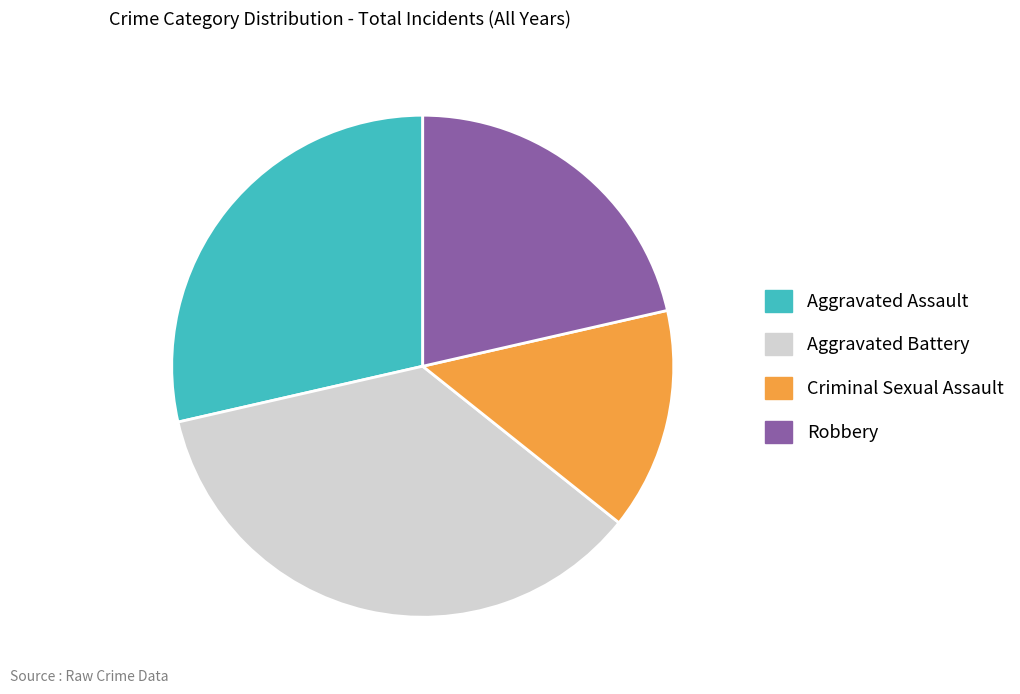

Rank the categories by value from lowest to highest.

Criminal Sexual Assault, Robbery, Aggravated Assault, Aggravated Battery